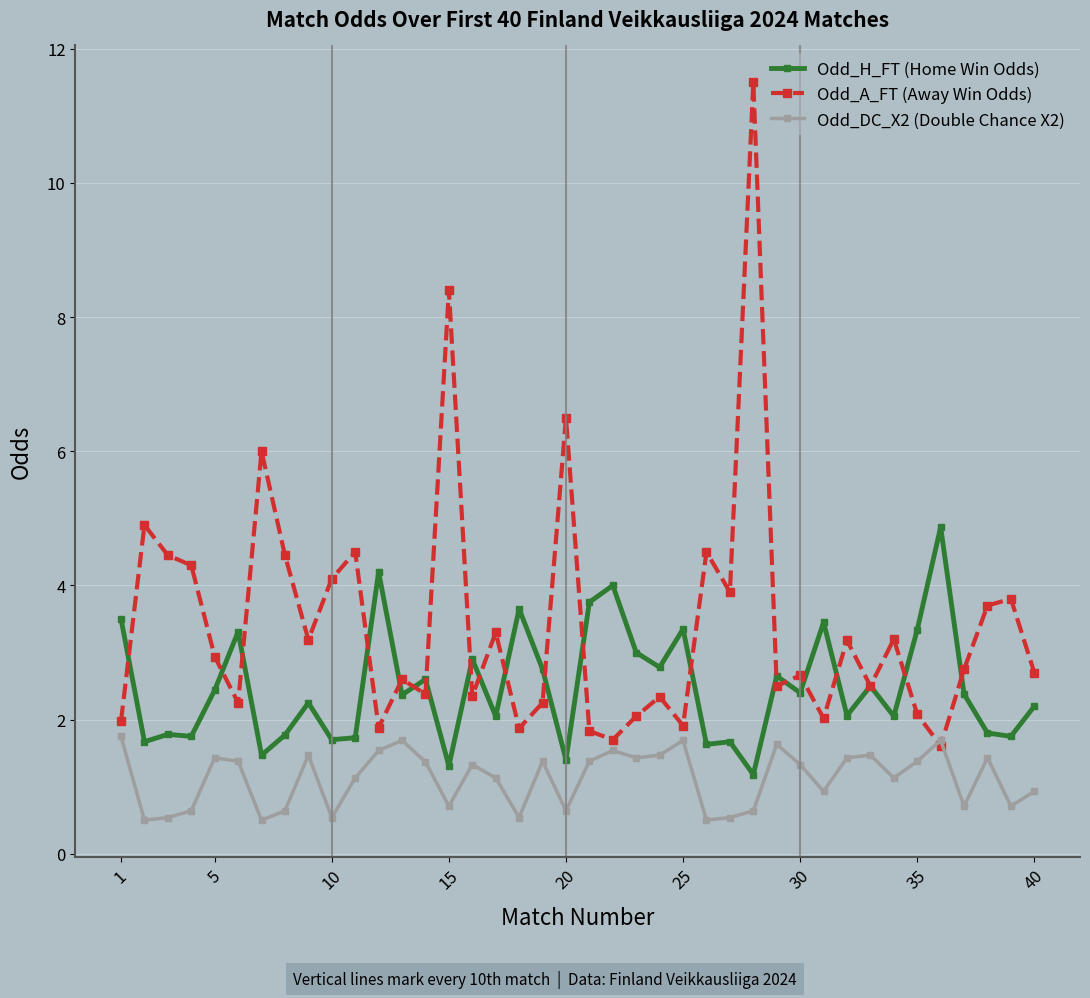

True or false: Odd_DC_X2 (Double Chance X2) and Odd_H_FT (Home Win Odds) cross at least once.

False